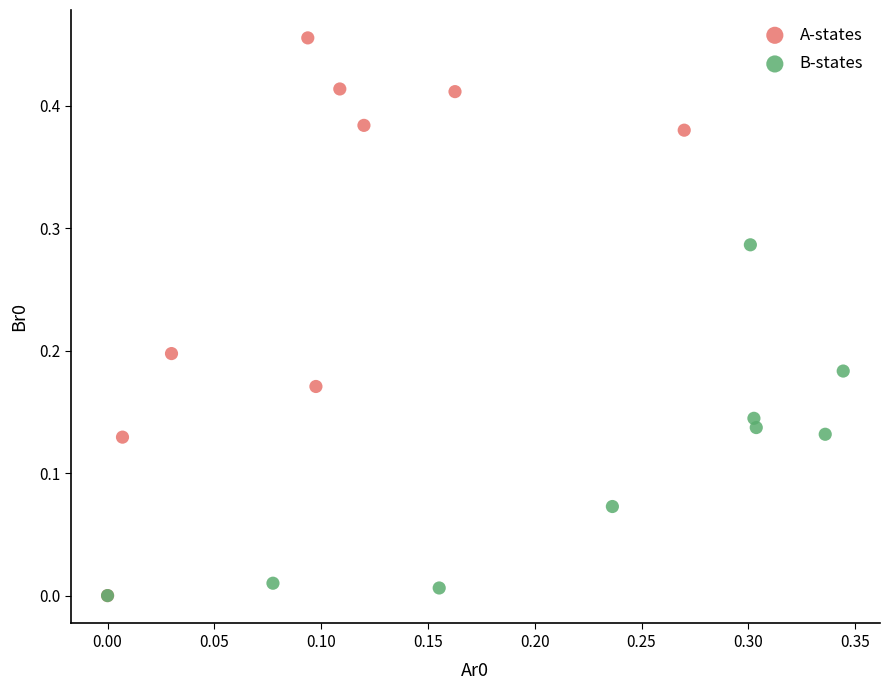

Which series contains the highest Y value?

A-states